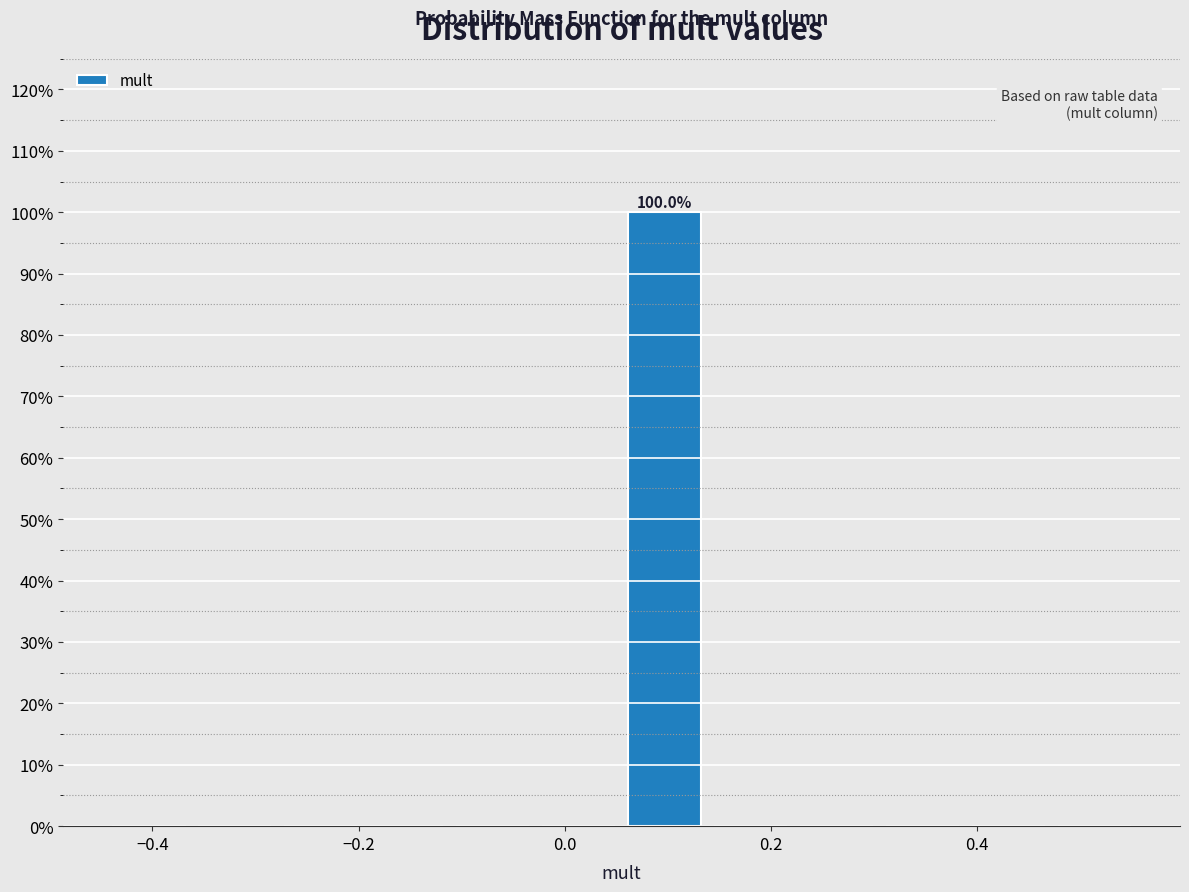

Which range on the x-axis has the tallest bar?

0.06 to 0.14